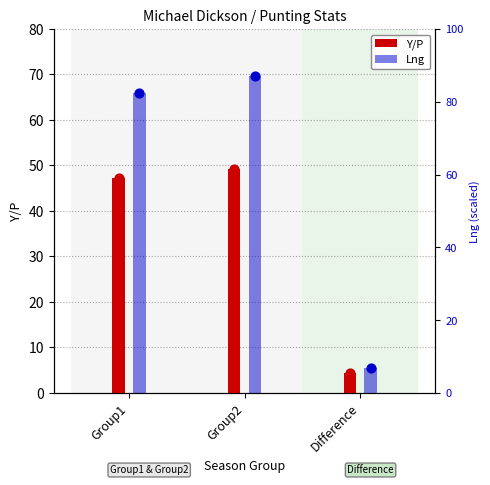

Which series has the largest total across all categories?

Lng